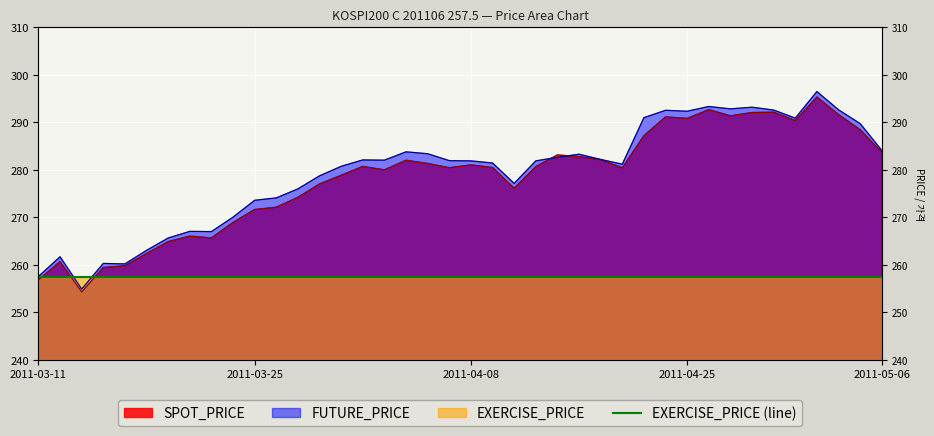

How many values in the FUTURE_PRICE series exceed 281?

24